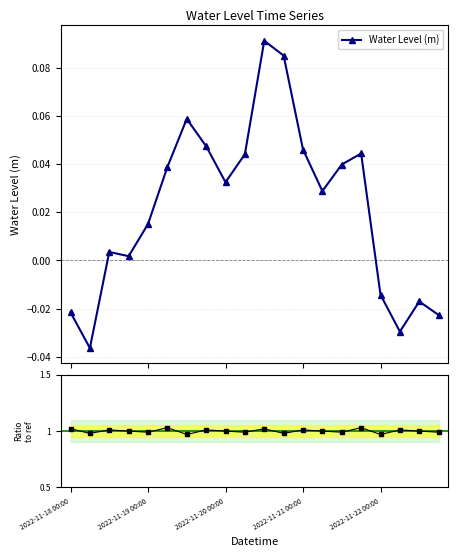

How many values in the Water Level (m) series exceed 0?

14